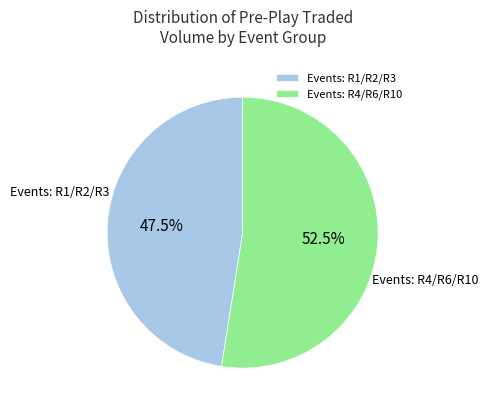

To the nearest percent, what is the difference between the largest and smallest slice percentages?

5%